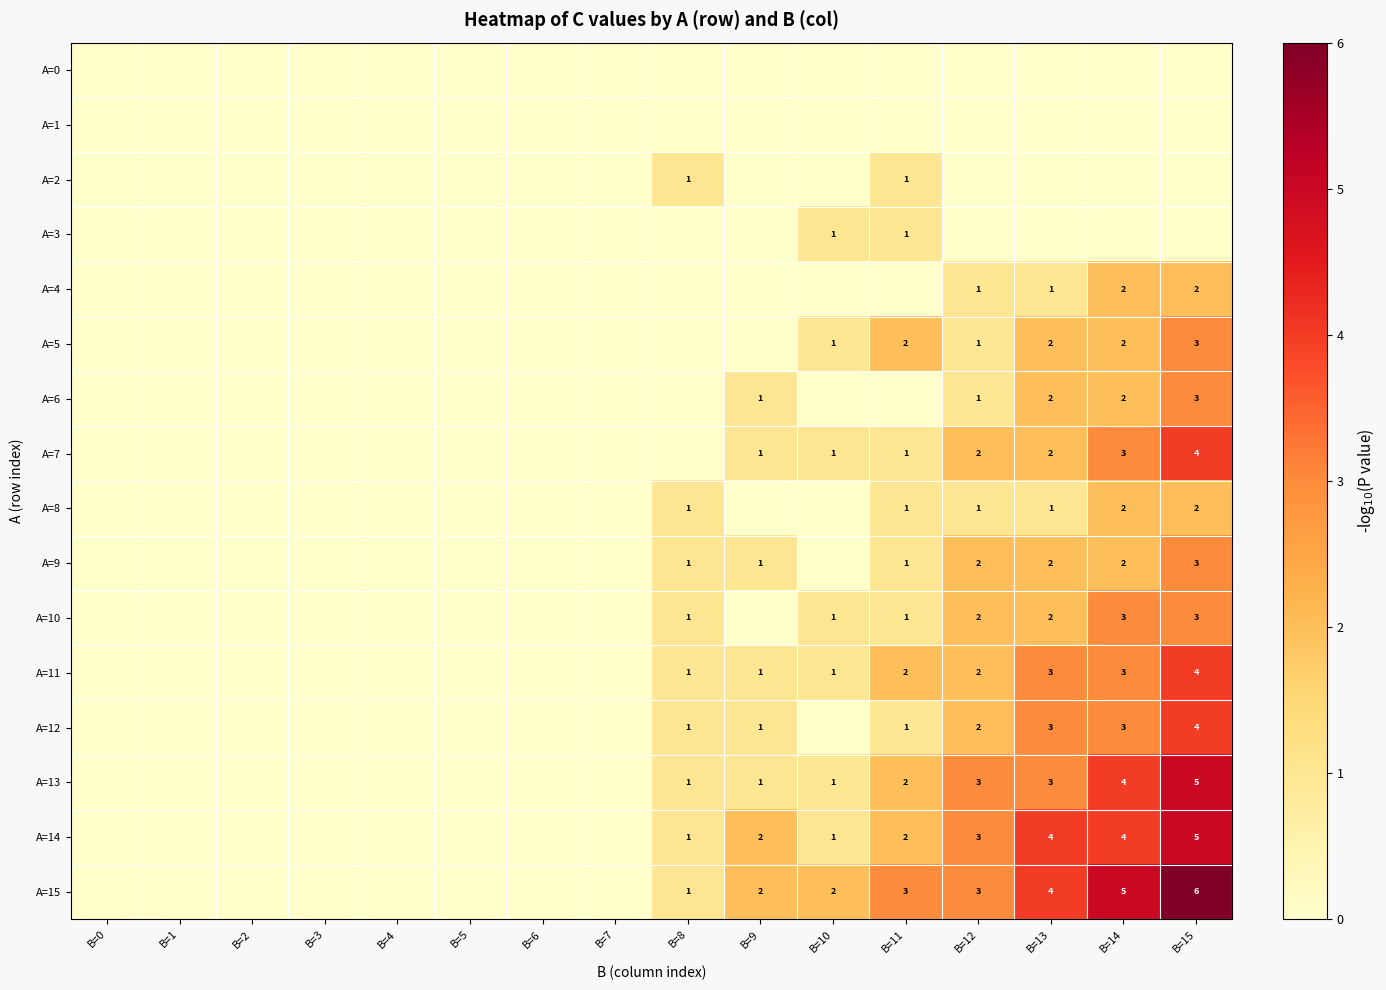

At which category does the chart reach its peak across all series?

B=15